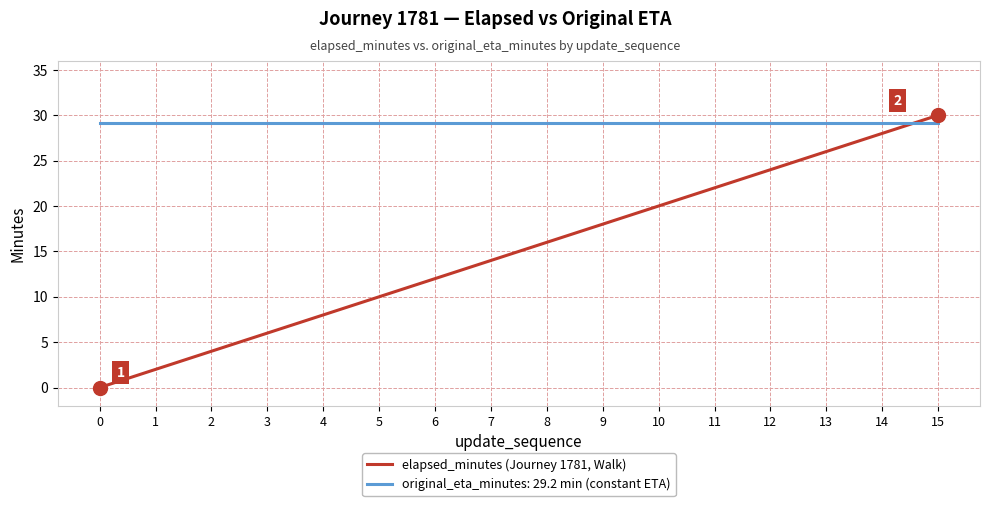

What is the difference between the elapsed_minutes (Journey 1781, Walk) values at 10 and 7?

6.0